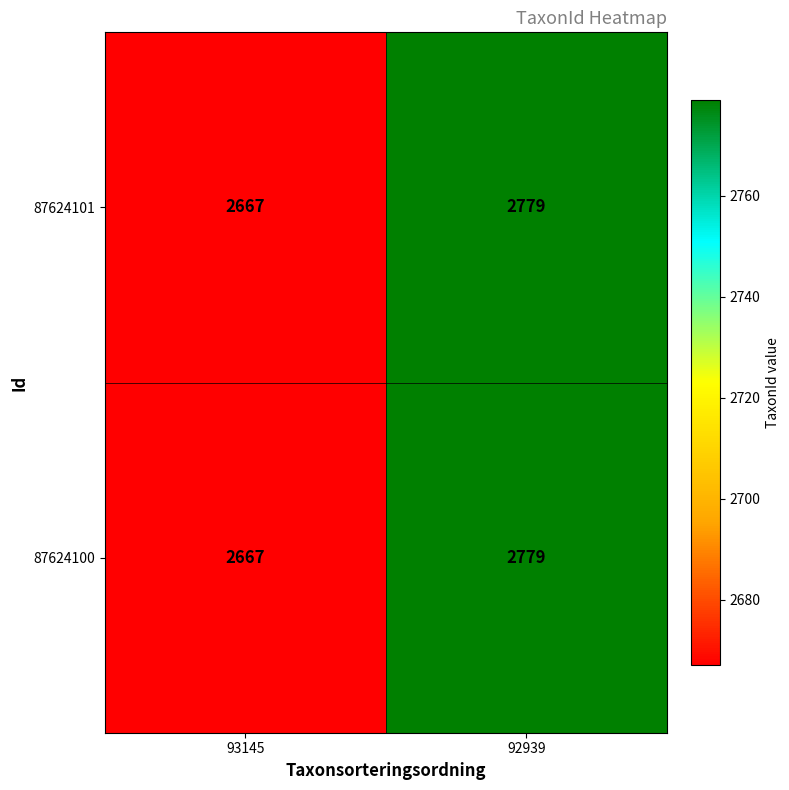

Reading left to right, extract all data points from this chart.

87624101: 2667	2779
87624100: 2667	2779